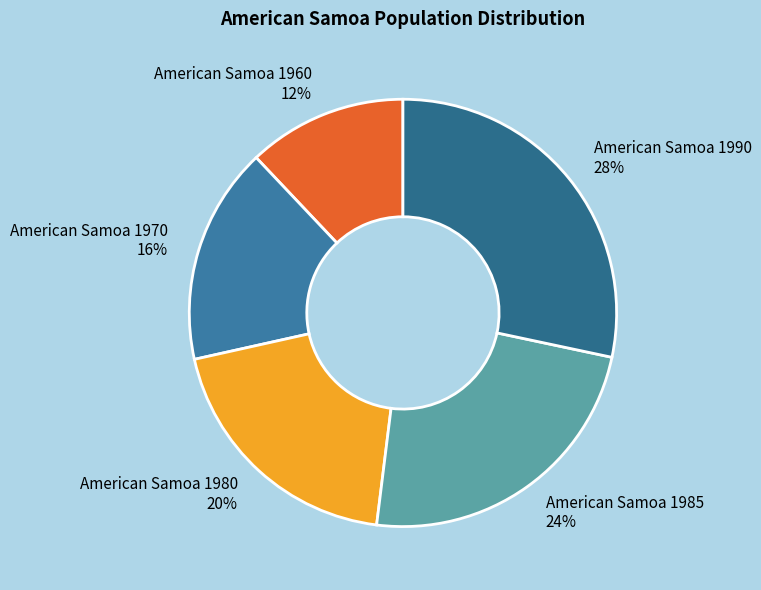

The American Samoa 1990 slice represents 20% of the pie. True or false?

False